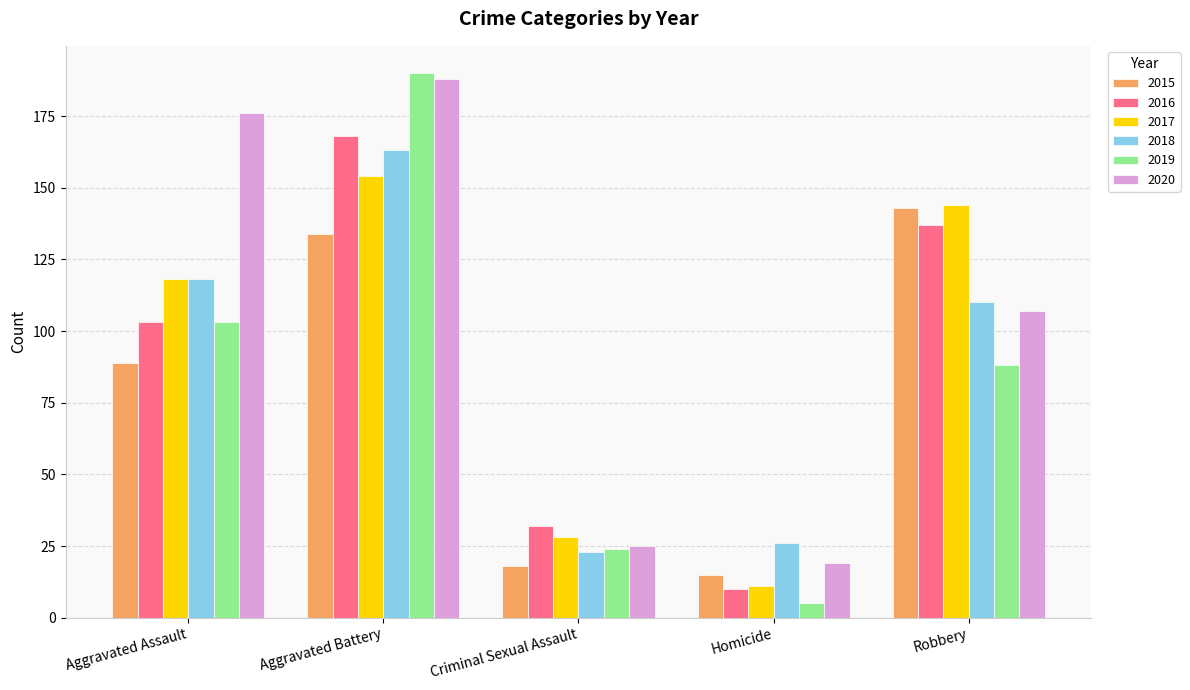

What are all the series names shown in the legend?

2015, 2016, 2017, 2018, 2019, 2020